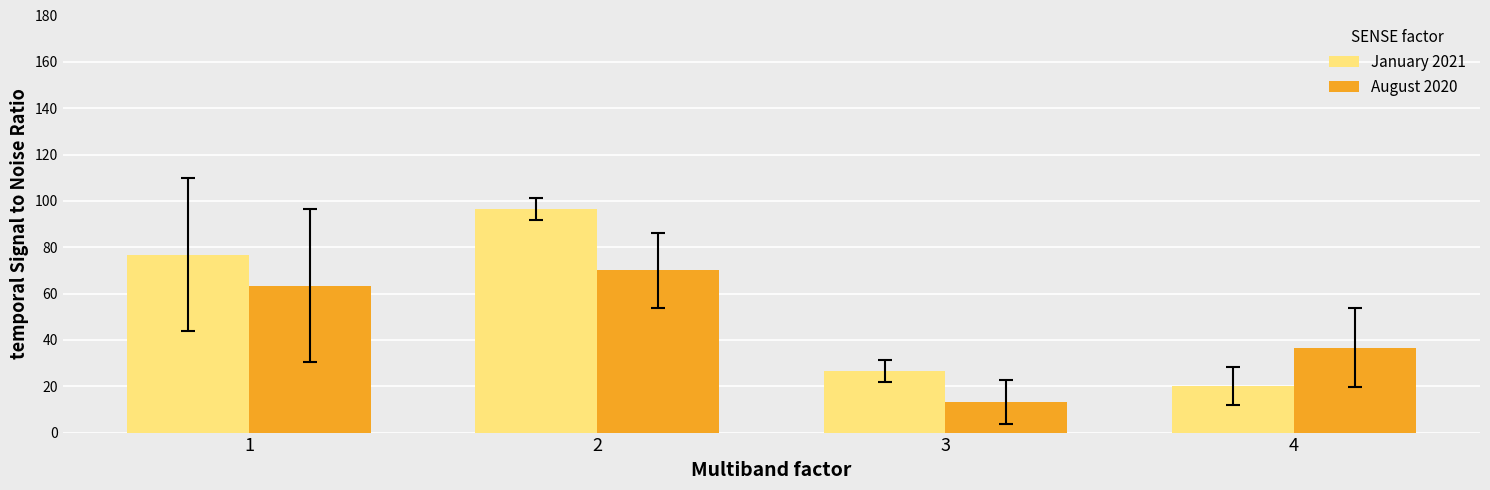

Is it true that August 2020 equals 15.8 at 4?

False